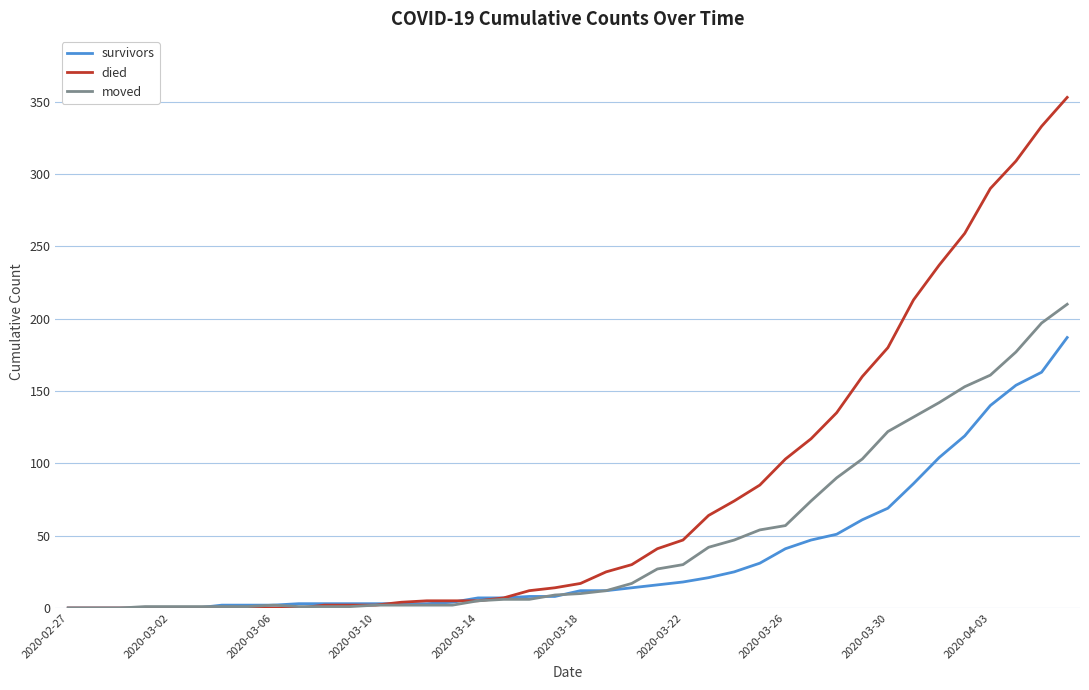

What are all the series names shown in the legend?

survivors, died, moved